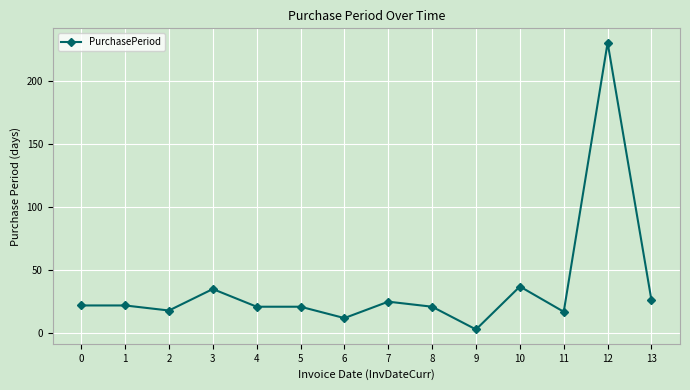

What is the sum of all values?

510